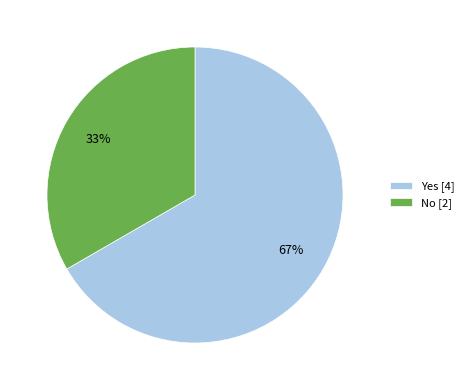

Rank the categories by value from lowest to highest.

No [2], Yes [4]